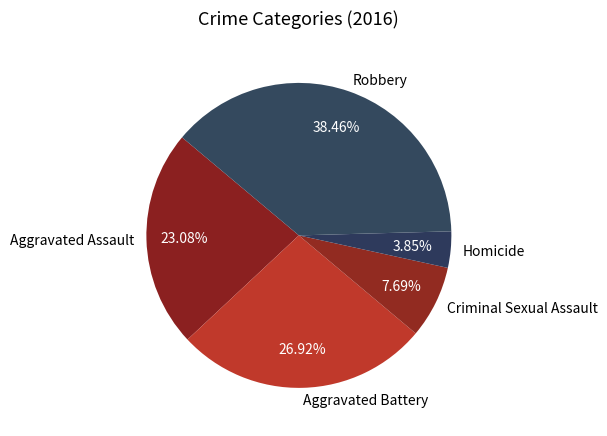

The Aggravated Assault slice represents 11% of the pie. True or false?

False